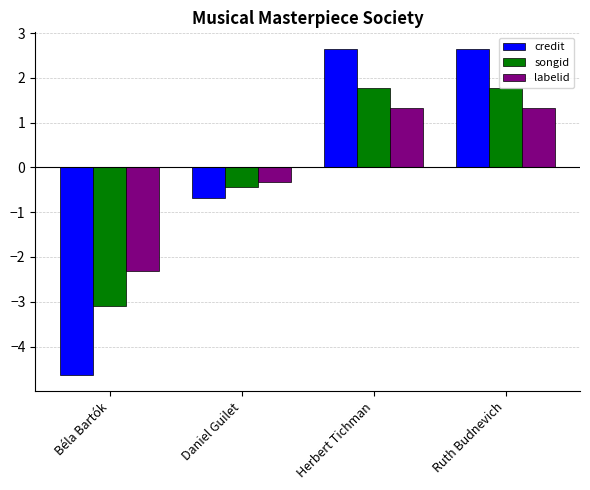

How many bars are there in total?

12